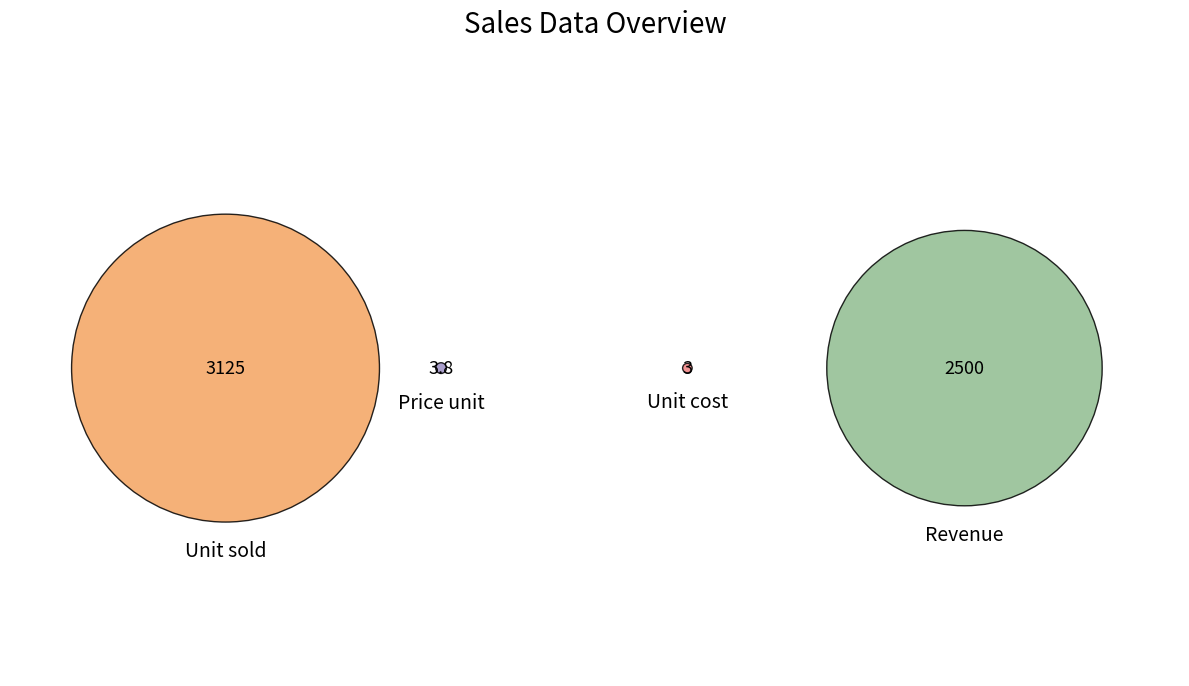

To the nearest percent, what is the average slice percentage?

25%